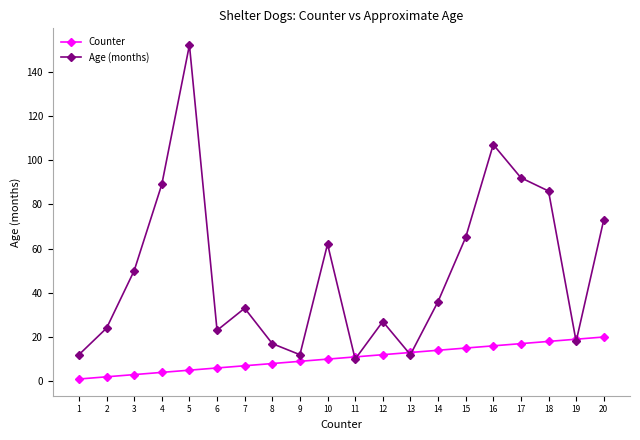

Which label corresponds to the largest value in the chart?

5